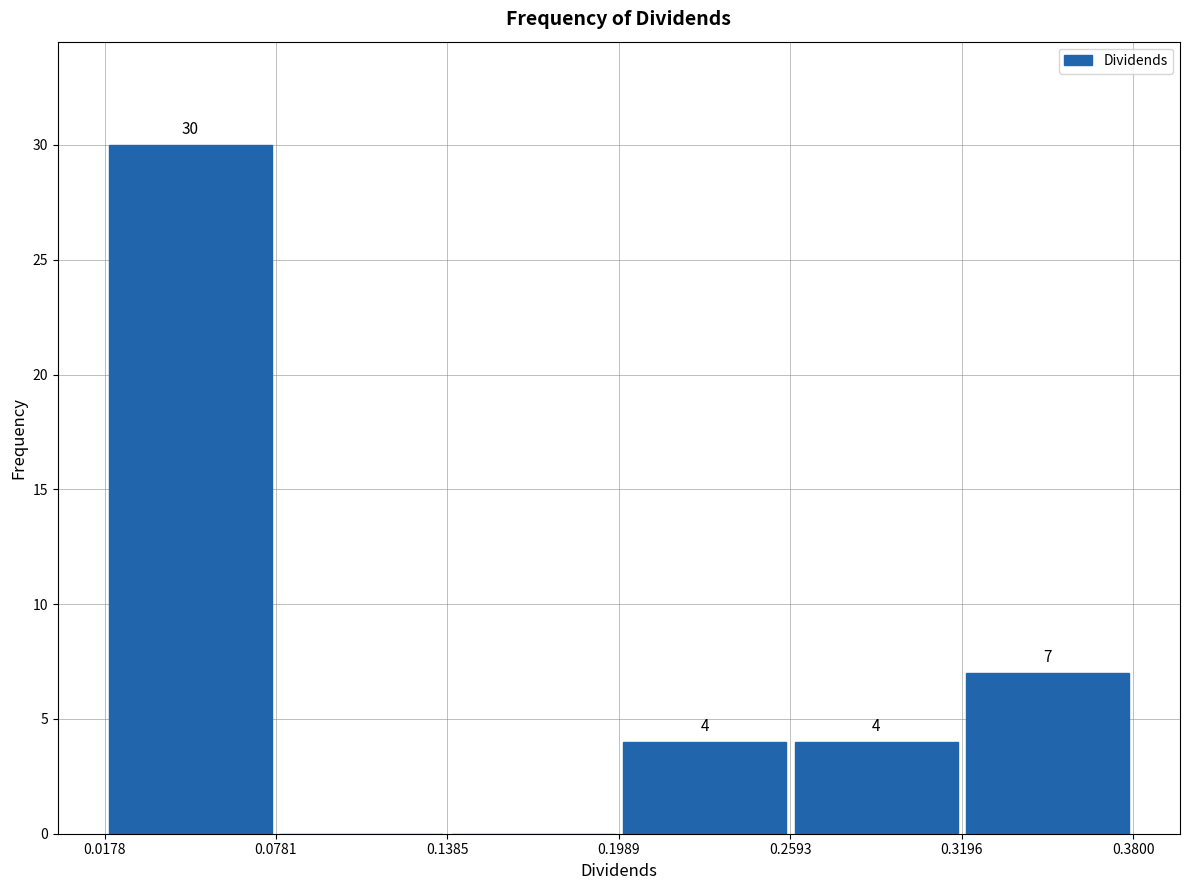

Which range on the x-axis has the tallest bar?

0.0178 to 0.0781